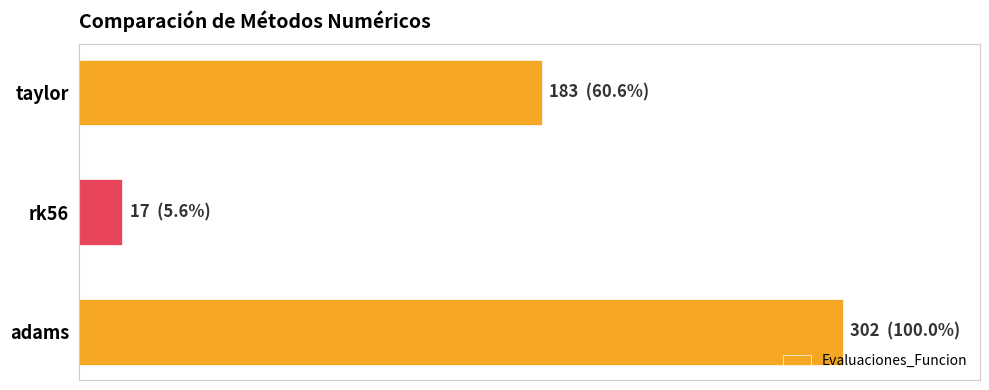

Are the bars grouped side by side (vs. stacked)?

No